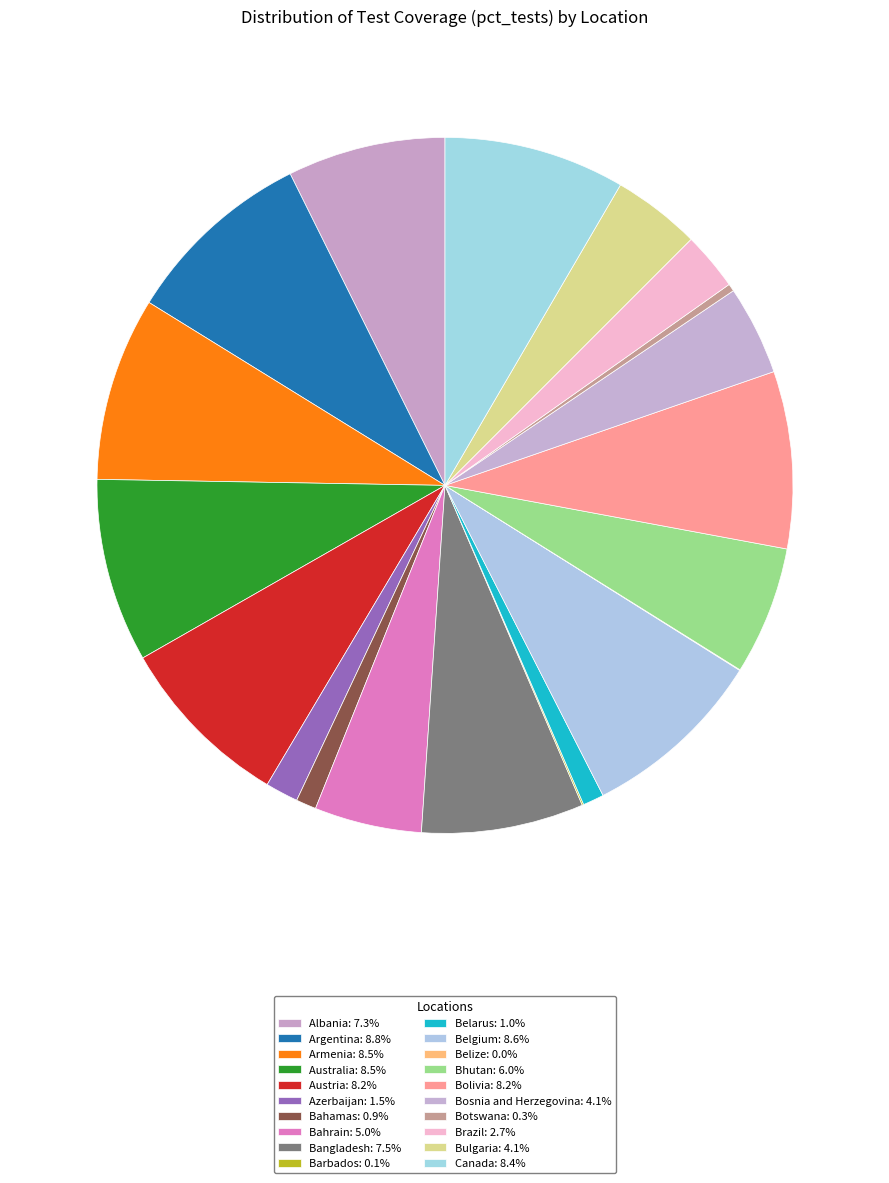

What is the total percentage of Botswana and Austria?

8.6%